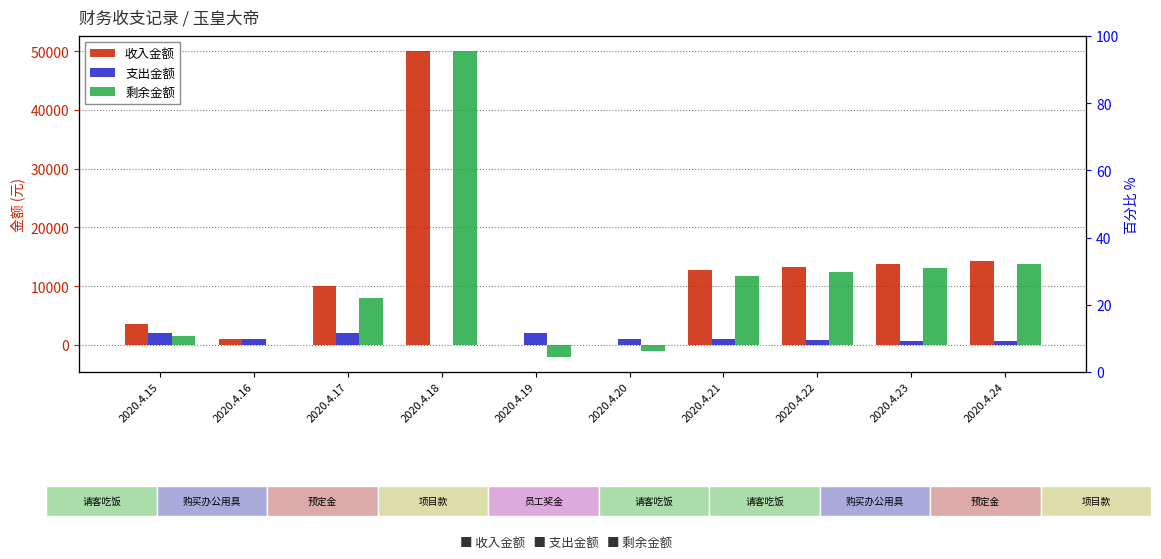

The 剩余金额 series shows 18288.0 at 2020.4.23. True or false?

False